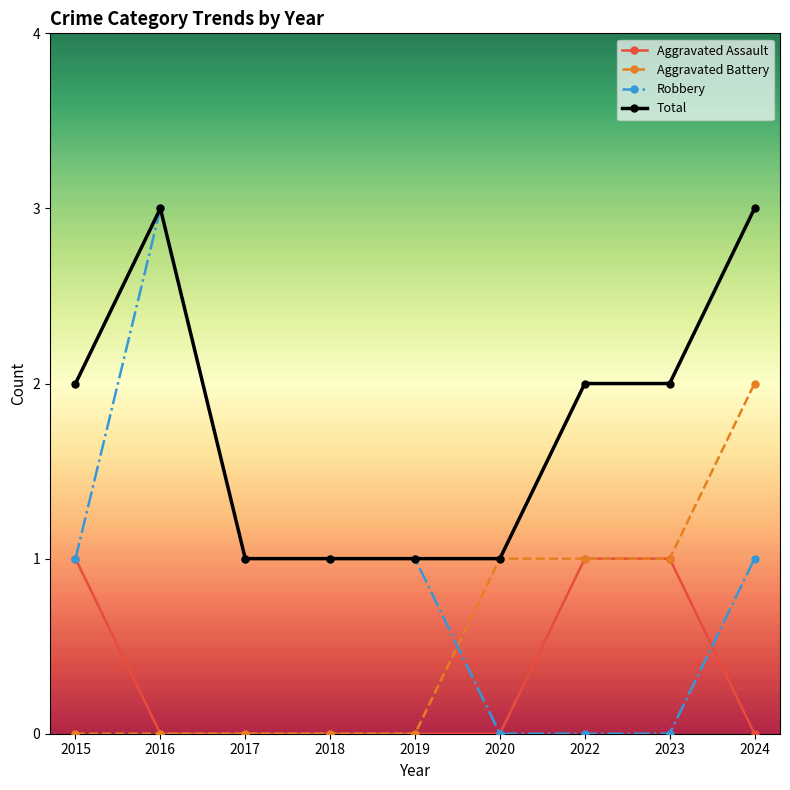

Is this an area chart (filled region under the line)?

No